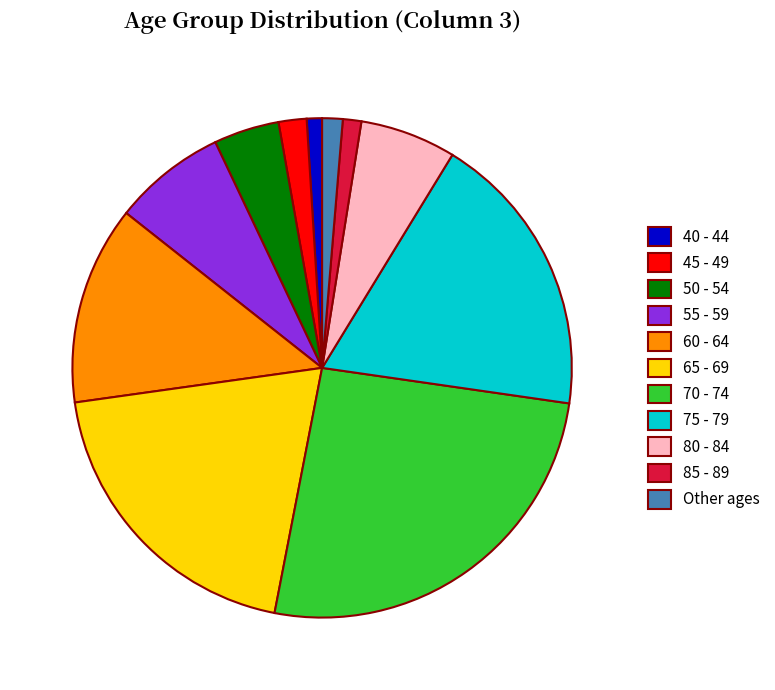

How many segments does this pie chart have?

11